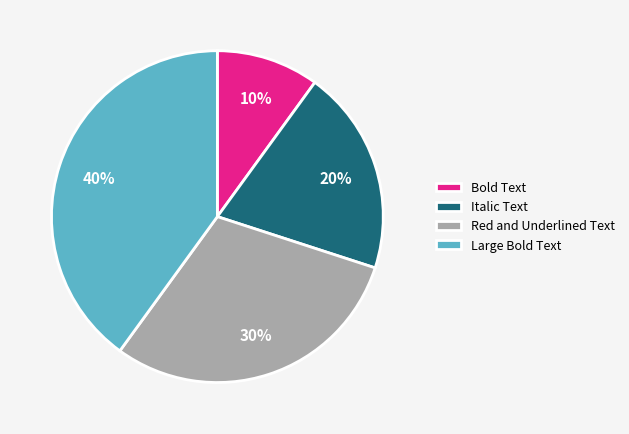

Count the number of slices in the pie.

4